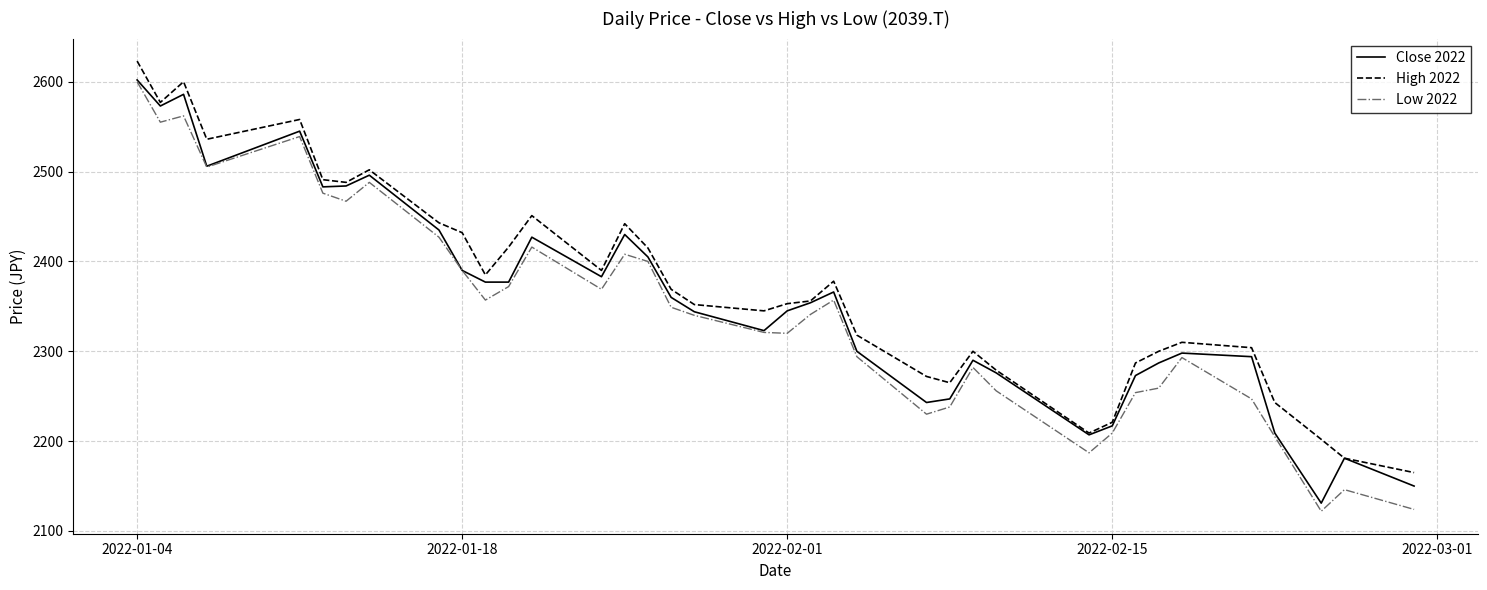

True or false: Low 2022 and High 2022 intersect in this chart.

False